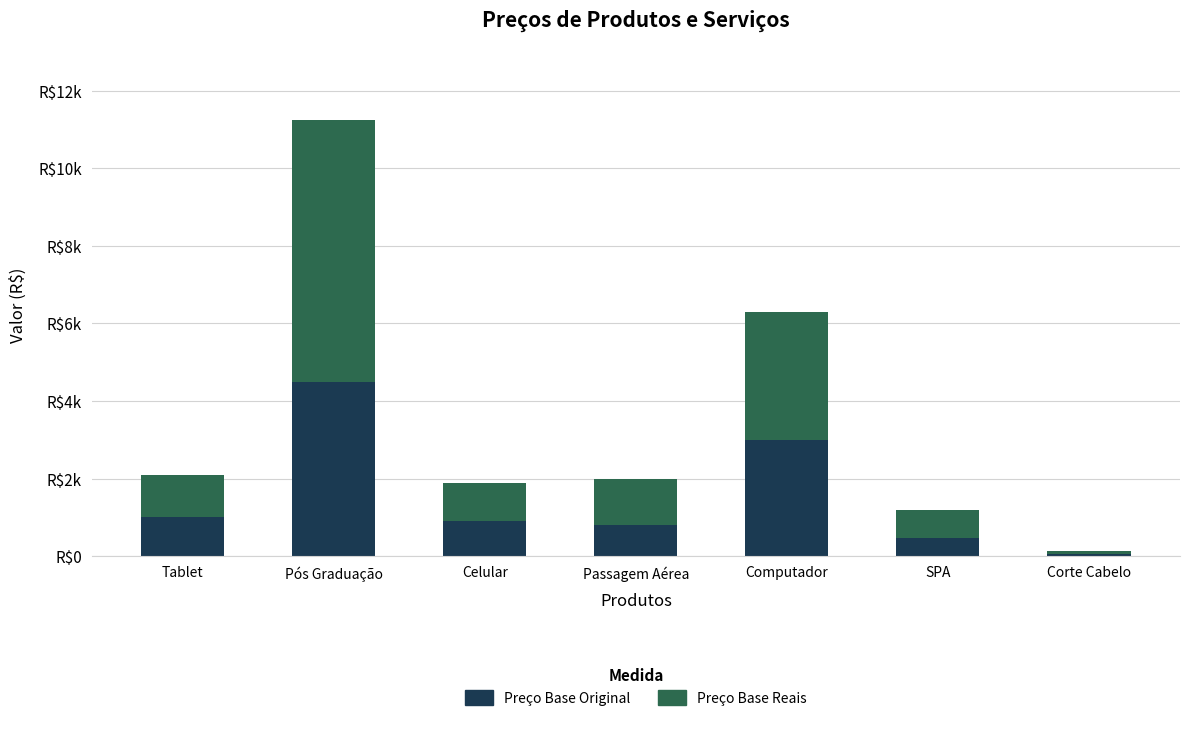

At which label does Preço Base Original first exceed 899?

Tablet